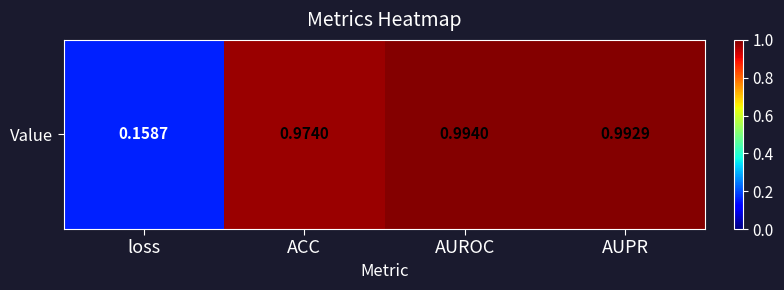

The chart shows a value of 1.0 at AUROC. True or false?

True